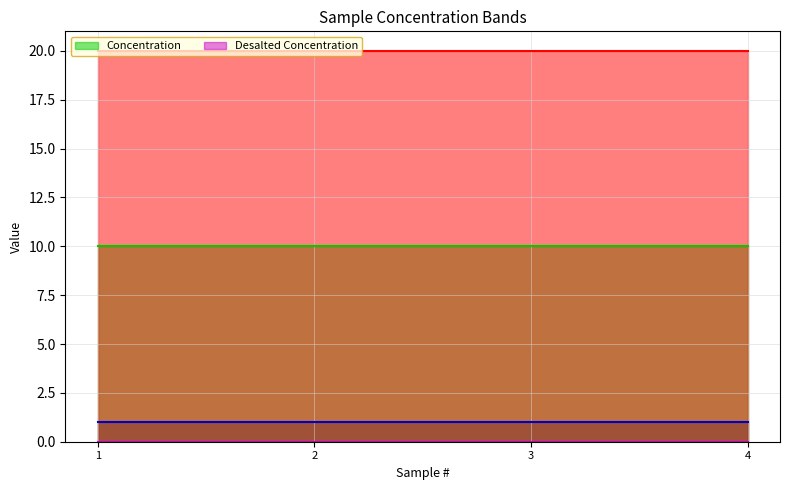

Which has a higher value, 2 or 1?

2